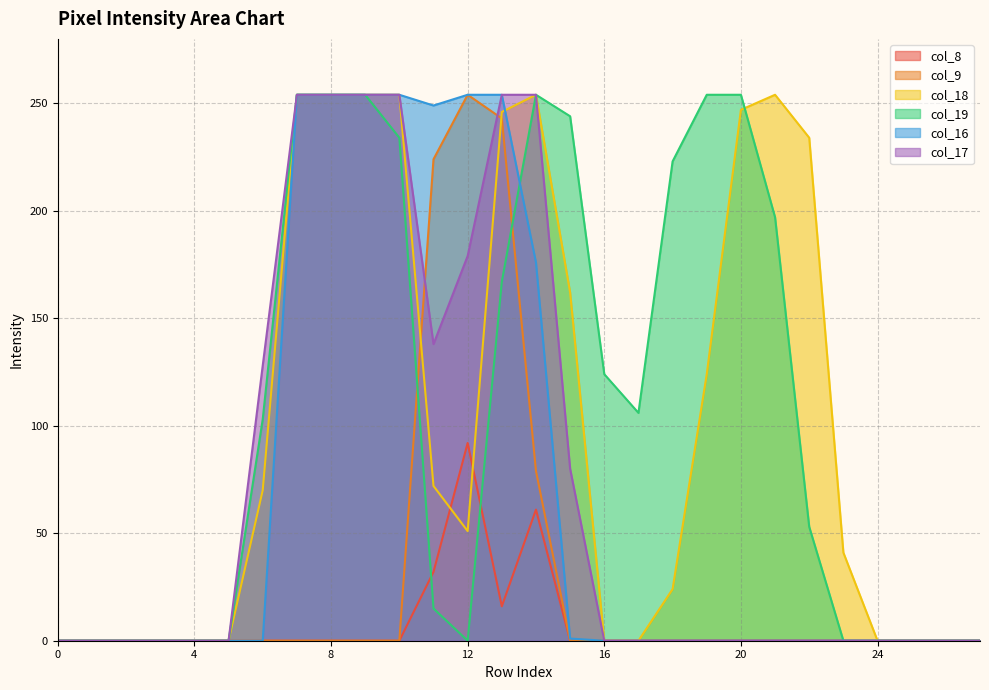

Reading right to left, transcribe all the data shown in this chart.

col_8: 0	0	0	0	0	0	0	0	0	0	0	0	0	61	16	92	32	0	0	0	0	0	0	0	0	0	0	0
col_9: 0	0	0	0	0	0	0	0	0	0	0	0	0	79	243	254	224	0	0	0	0	0	0	0	0	0	0	0
col_18: 0	0	0	0	41	234	254	247	124	24	0	0	162	254	246	51	72	254	254	254	254	70	0	0	0	0	0	0
col_19: 0	0	0	0	0	53	197	254	254	223	106	124	244	254	167	0	15	234	254	254	254	103	0	0	0	0	0	0
col_16: 0	0	0	0	0	0	0	0	0	0	0	0	1	176	254	254	249	254	254	254	254	0	0	0	0	0	0	0
col_17: 0	0	0	0	0	0	0	0	0	0	0	0	80	254	254	179	138	254	254	254	254	128	0	0	0	0	0	0